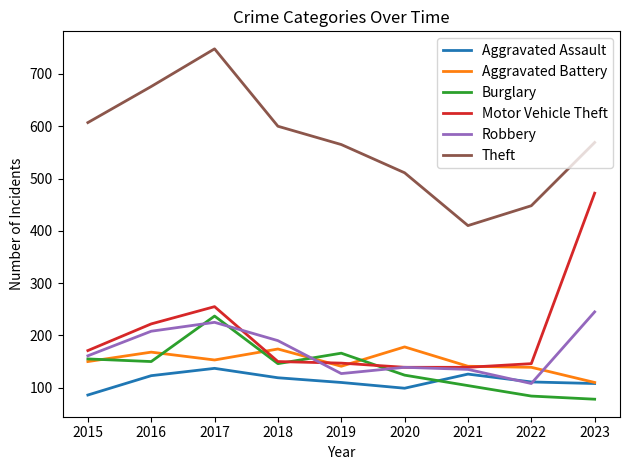

At which category is the sum across all series the highest?

2017